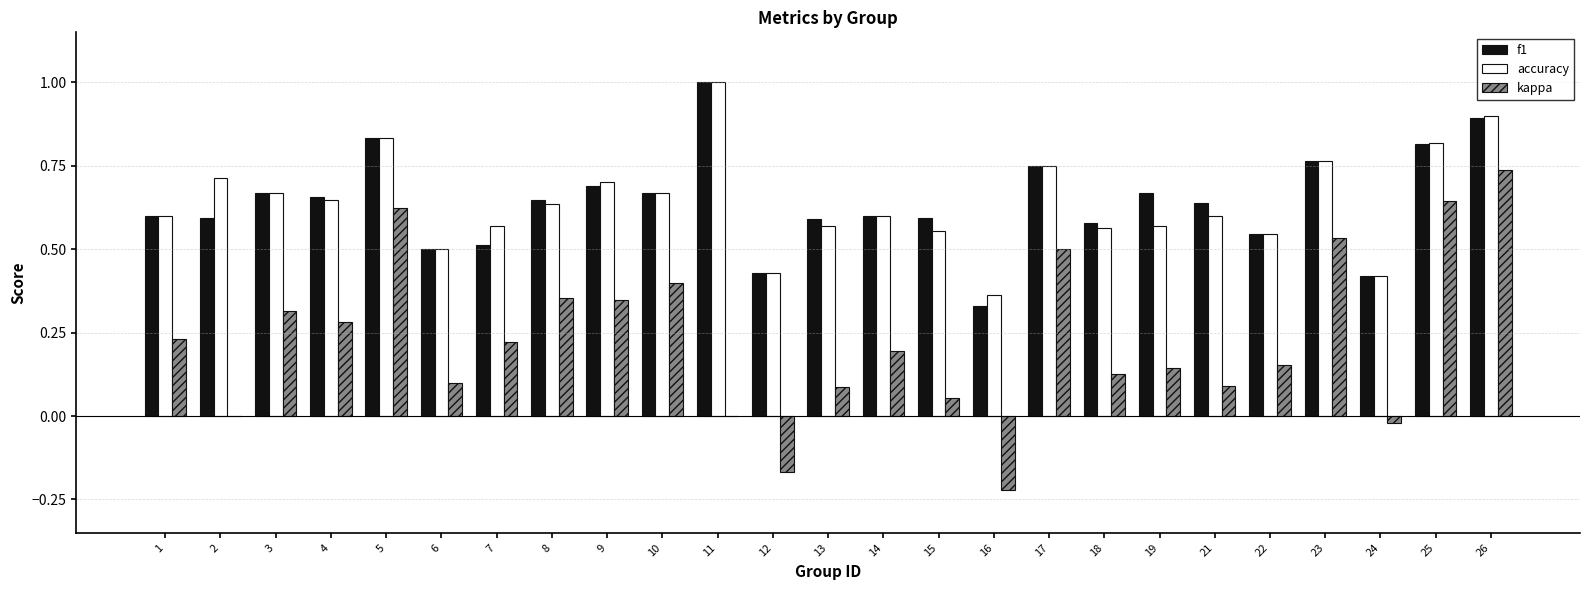

At which category is the sum across all series the highest?

26